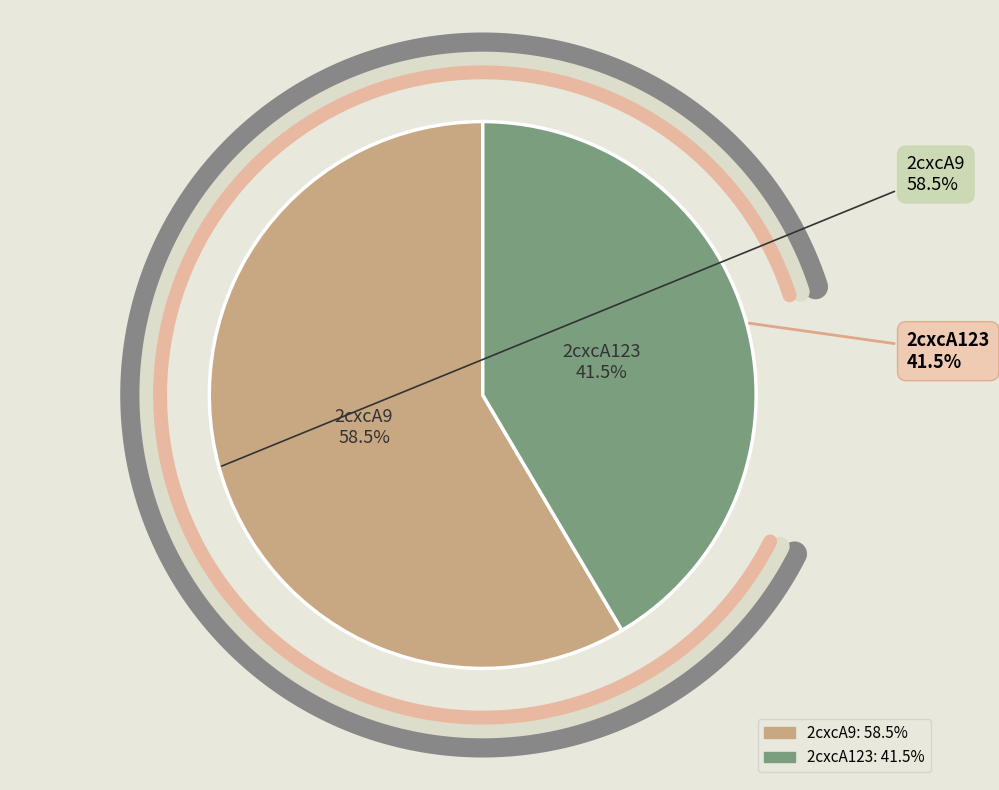

Does any single category account for the majority?

Yes